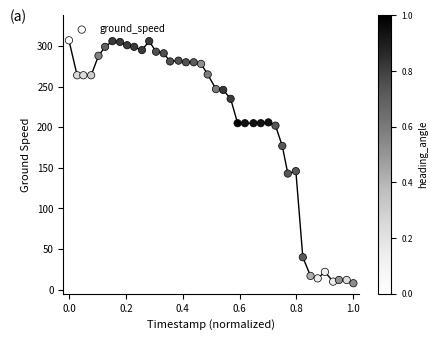

What is the range of Y values (max minus min)?

299